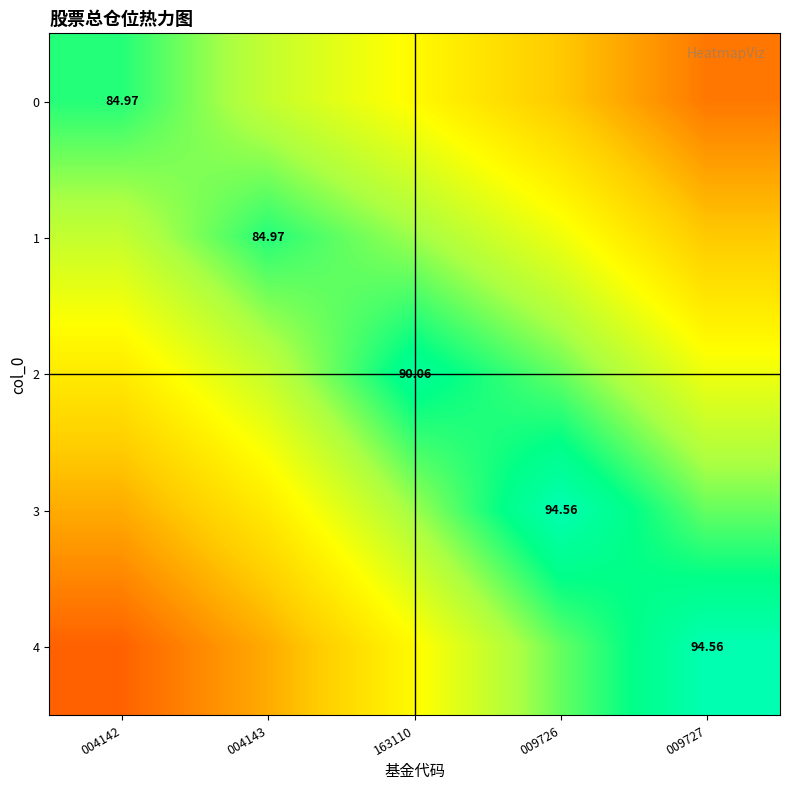

Which series has the largest total across all categories?

row_2